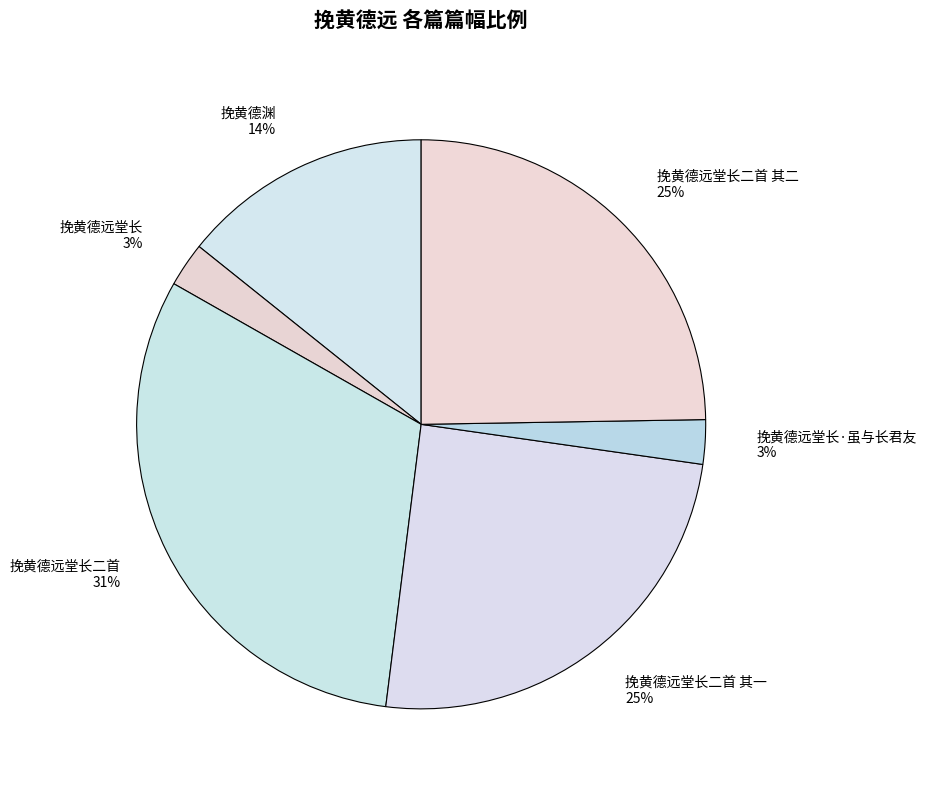

Do 挽黄德渊 and 挽黄德远堂长二首 together represent more than half of the pie?

No